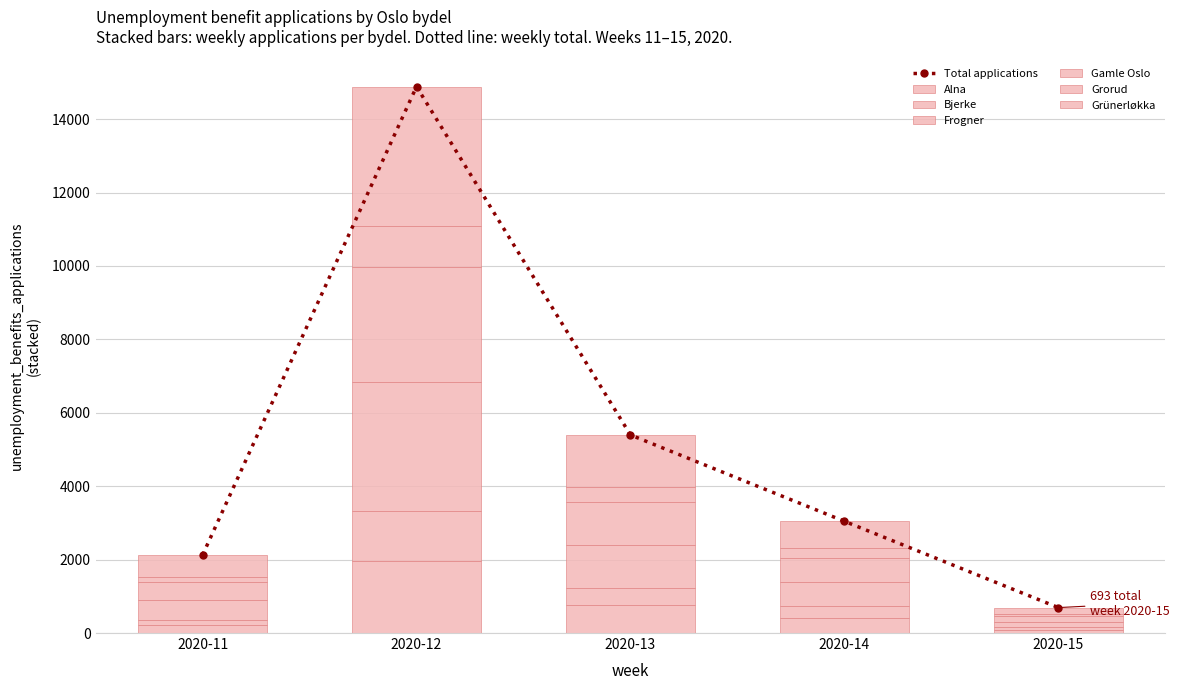

Which label corresponds to the smallest value in the chart?

2020-15